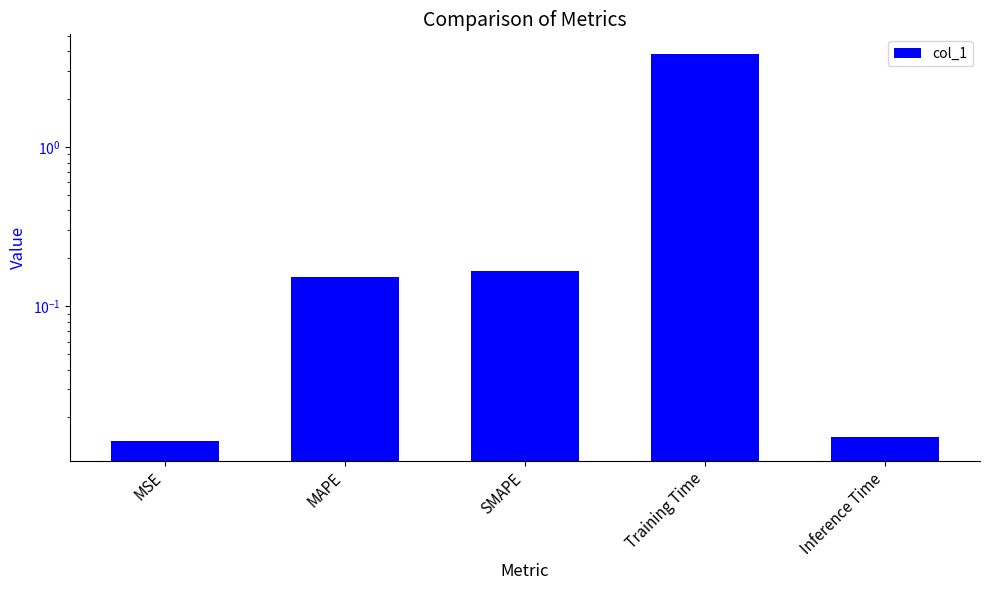

List the labels in order of value, smallest first.

MSE, Inference Time, MAPE, SMAPE, Training Time